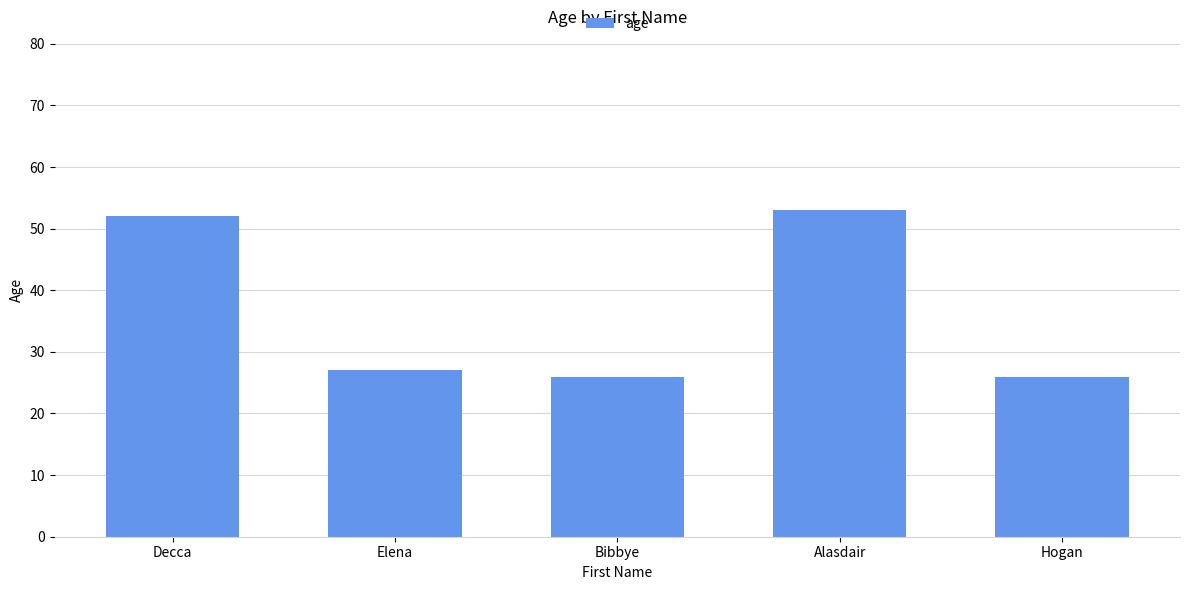

What is the value of the 5th bar from the left?

26